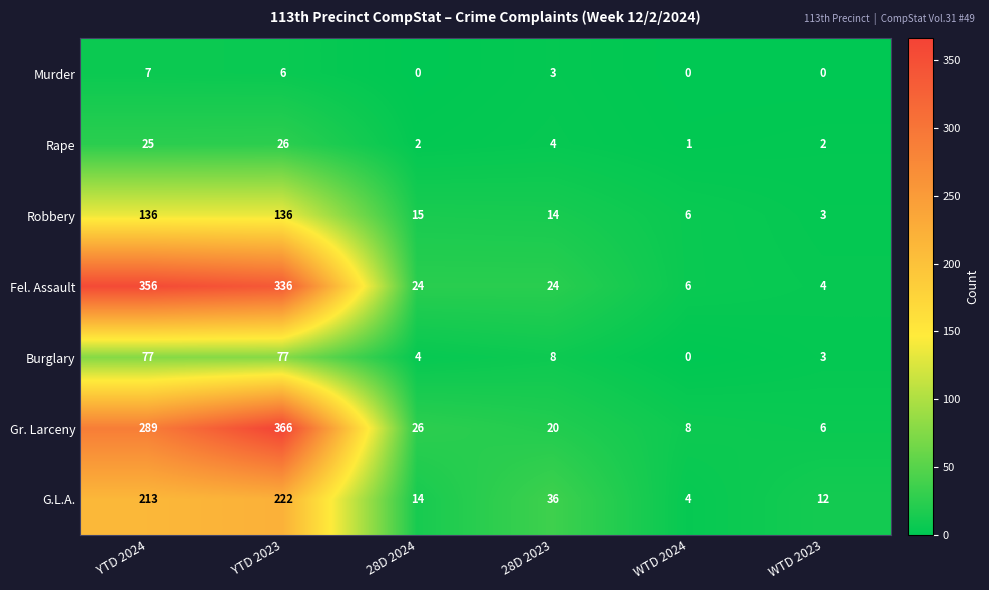

What is the difference between the maximum and minimum values in the Fel. Assault series?

352